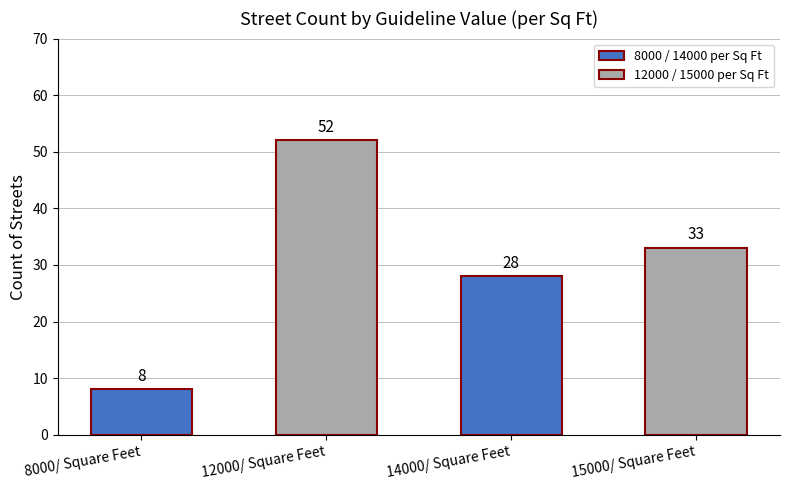

What is the difference between the second highest and minimum values?

25